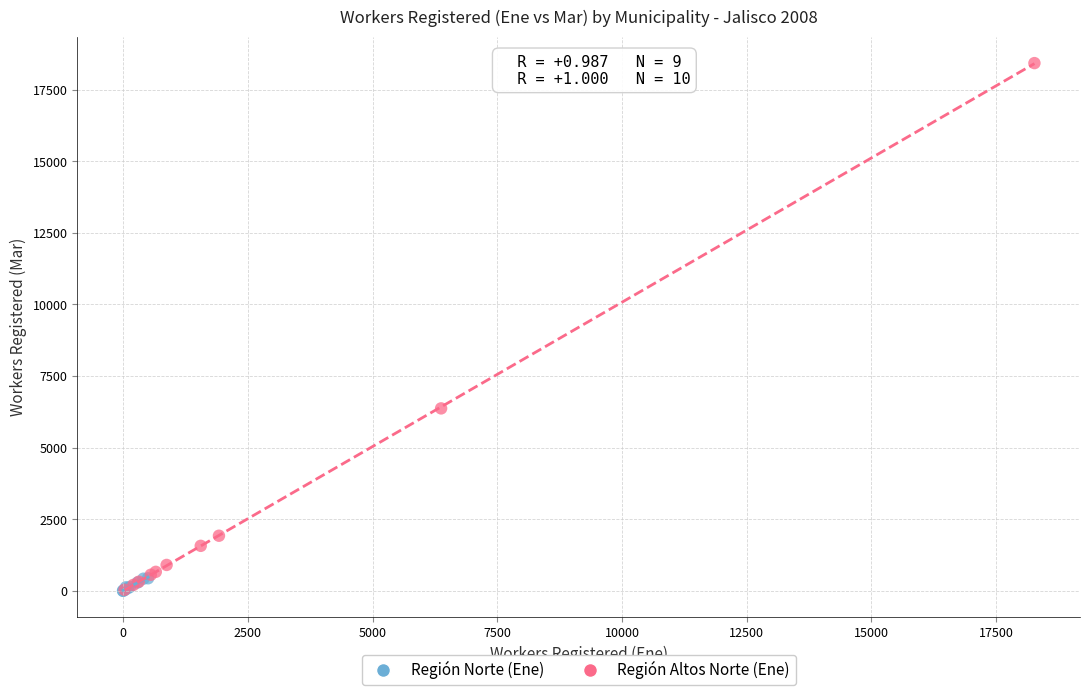

Which series has the largest Y range (max minus min)?

Región Altos Norte (Ene)